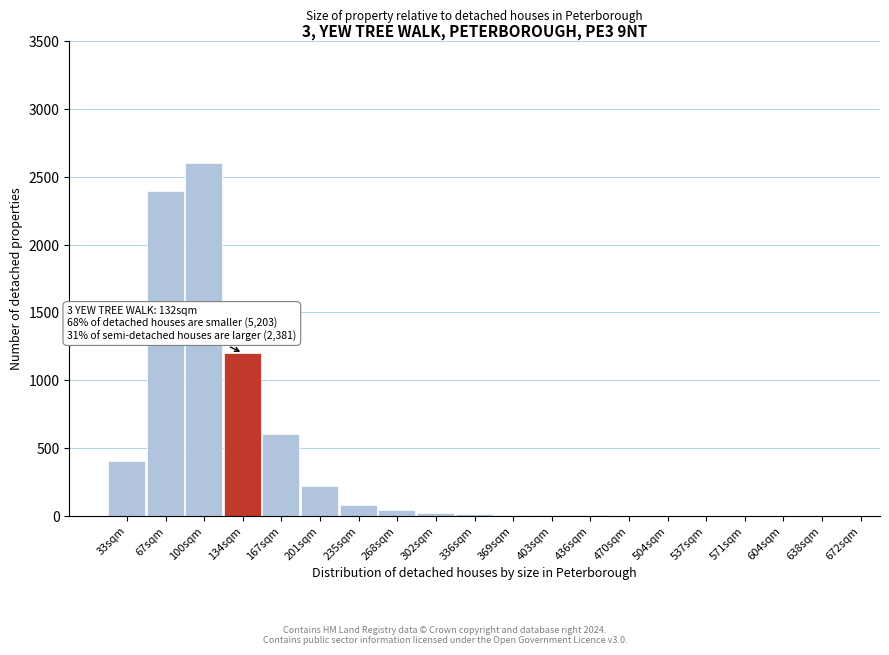

What is the sum of all values?

7582